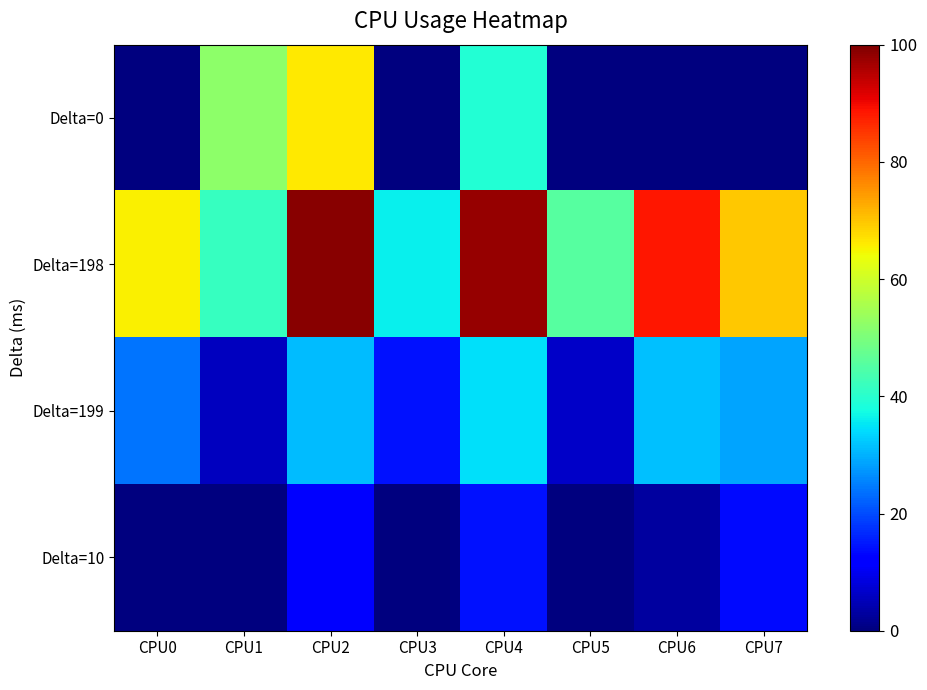

Reading left to right, transcribe all the data shown in this chart.

Delta=0: CPU0=0.0	CPU1=52.3	CPU2=66.3	CPU3=0.0	CPU4=39.2	CPU5=0.0	CPU6=0.0	CPU7=0.0
Delta=198: CPU0=65.2	CPU1=41.7	CPU2=99.1	CPU3=36.3	CPU4=97.9	CPU5=45.5	CPU6=88.3	CPU7=69.8
Delta=199: CPU0=24.0	CPU1=5.7	CPU2=31.1	CPU3=14.4	CPU4=34.5	CPU5=6.6	CPU6=31.6	CPU7=28.9
Delta=10: CPU0=0.0	CPU1=0.0	CPU2=11.5	CPU3=0.0	CPU4=14.2	CPU5=0.0	CPU6=2.8	CPU7=13.6